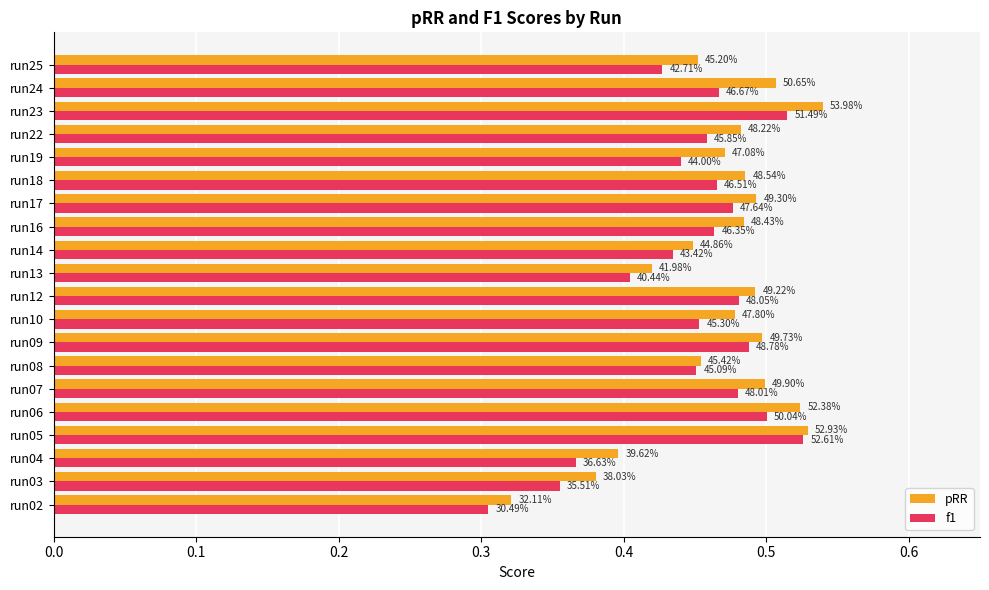

What are all the series names shown in the legend?

pRR, f1